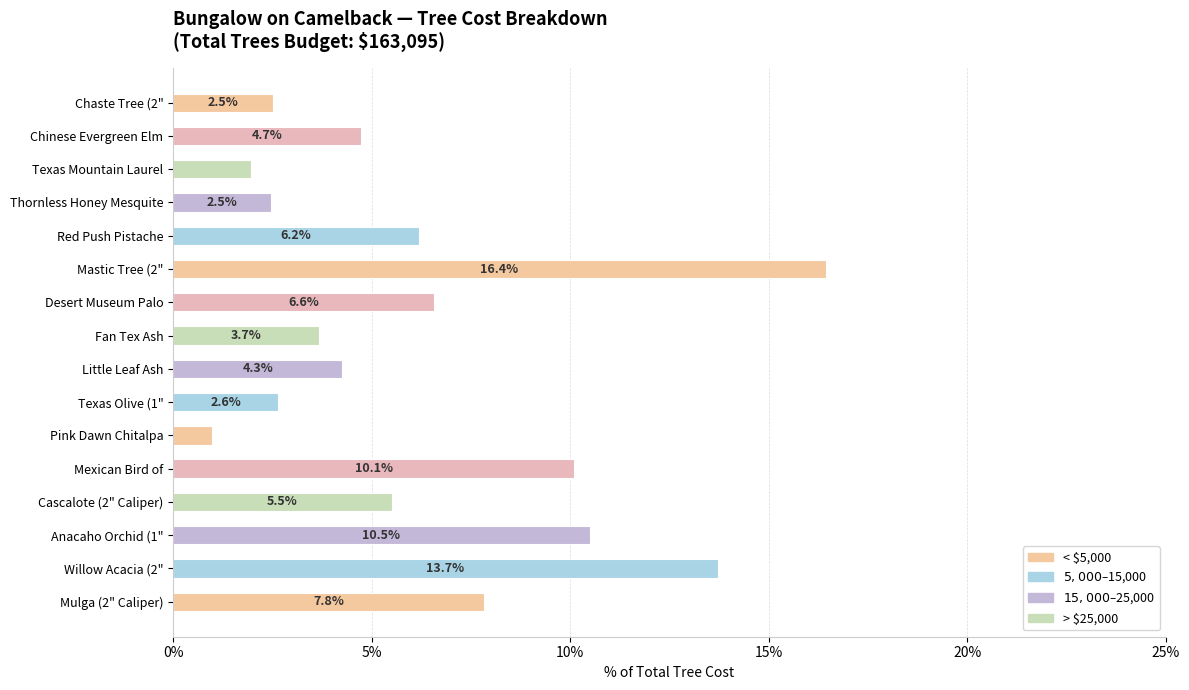

Approximately how many times larger is the value at Desert Museum Palo compared to Anacaho Orchid (1"?

0.6